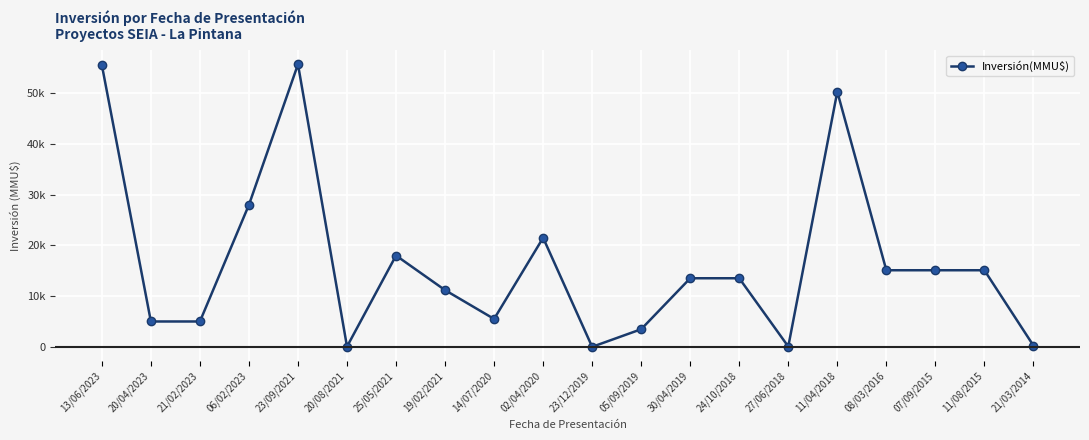

What is the change in value from 13/06/2023 to 24/10/2018?

-42027